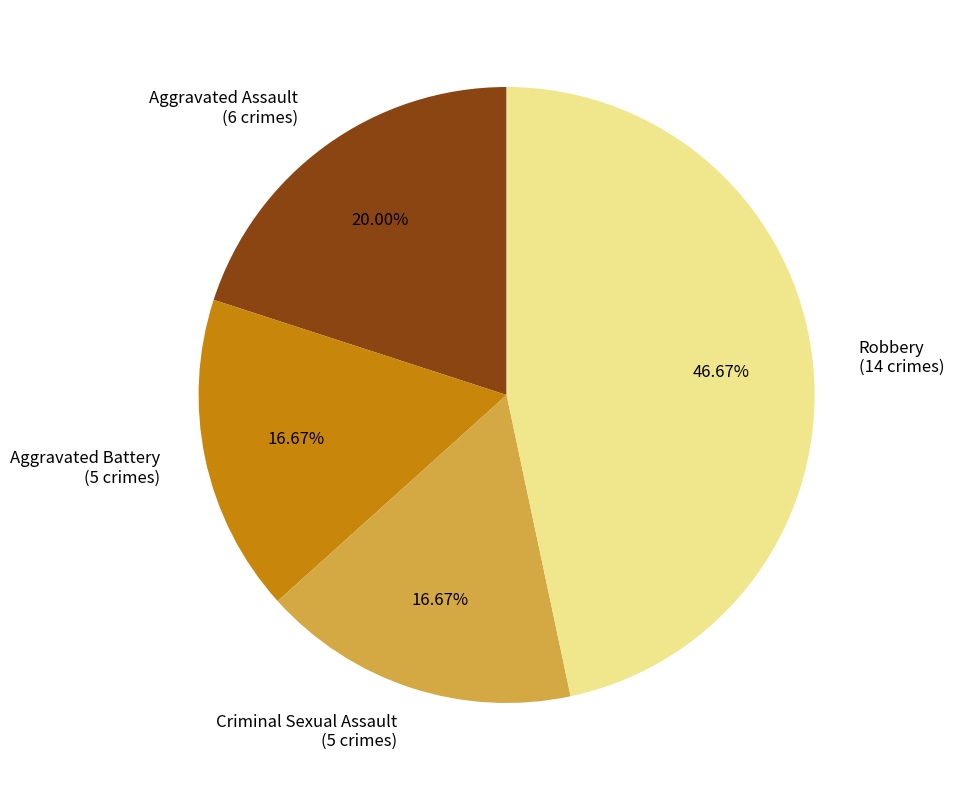

To the nearest percent, what is the difference between the Aggravated Battery and Aggravated Assault slice percentages?

3%